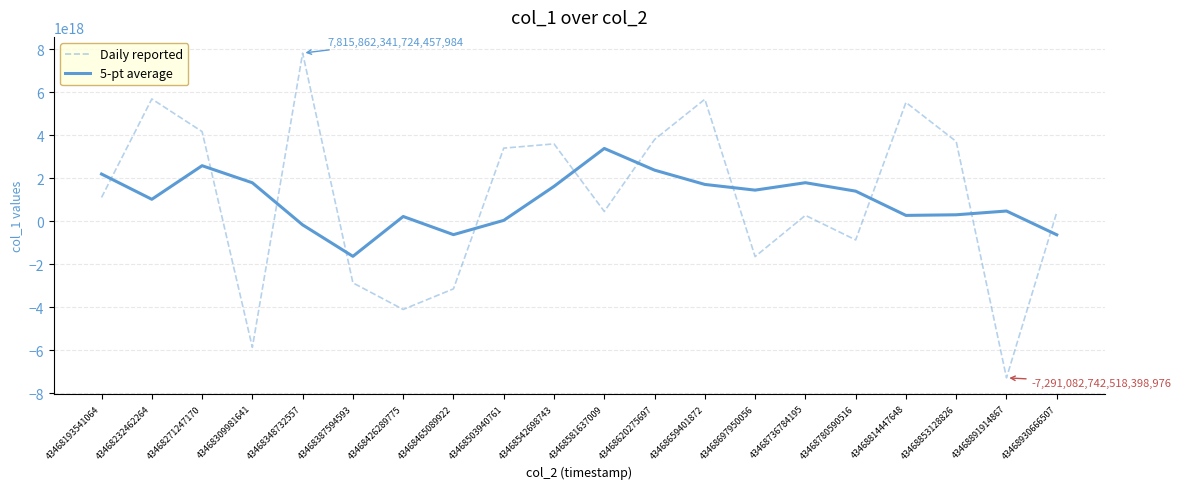

Count the number of categories in the chart.

20